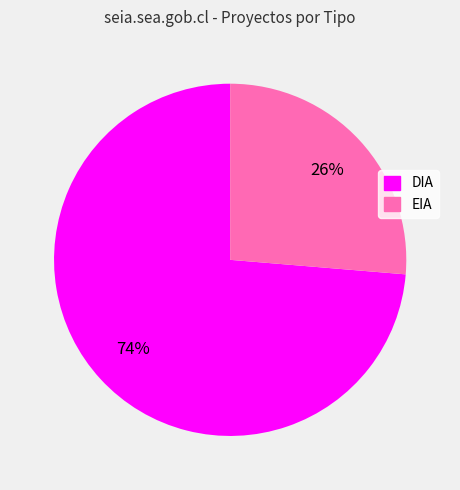

How many segments does this pie chart have?

2